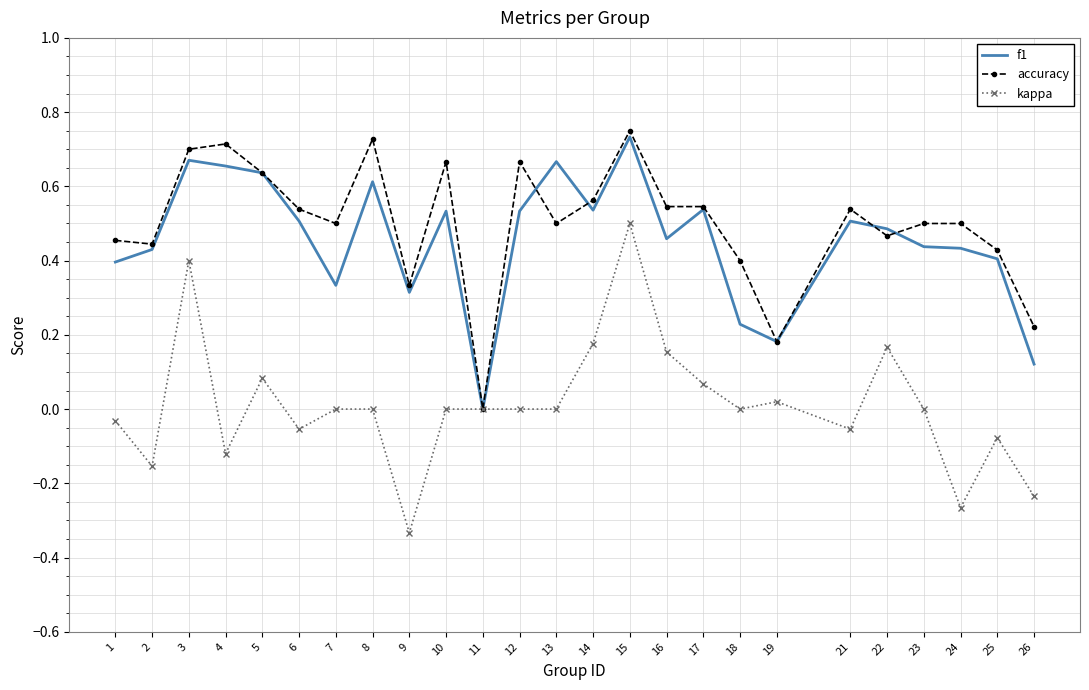

At which category is the sum across all series the highest?

15